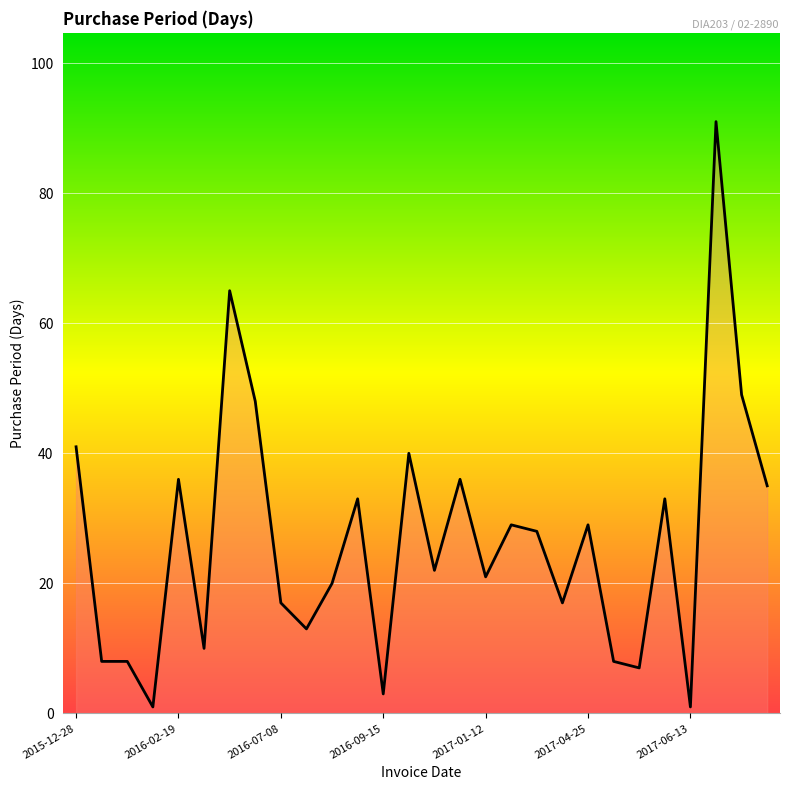

What is the difference between the maximum and minimum values?

90